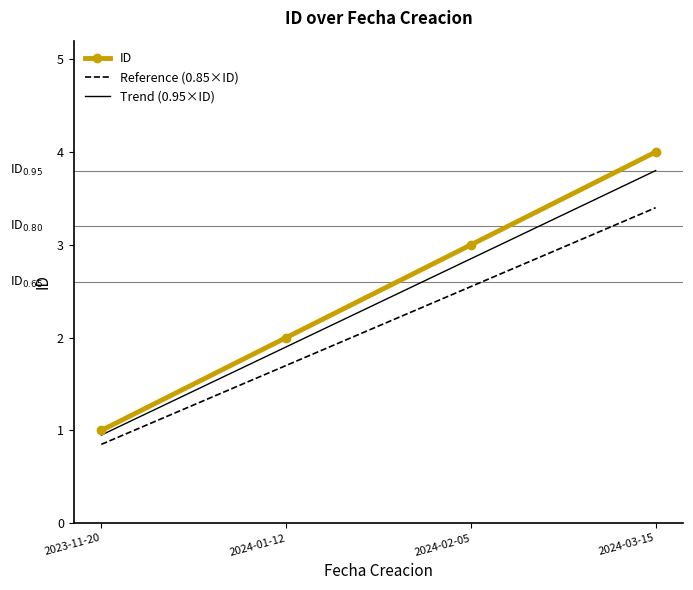

What value does the ID series have at 2024-03-15?

4.0